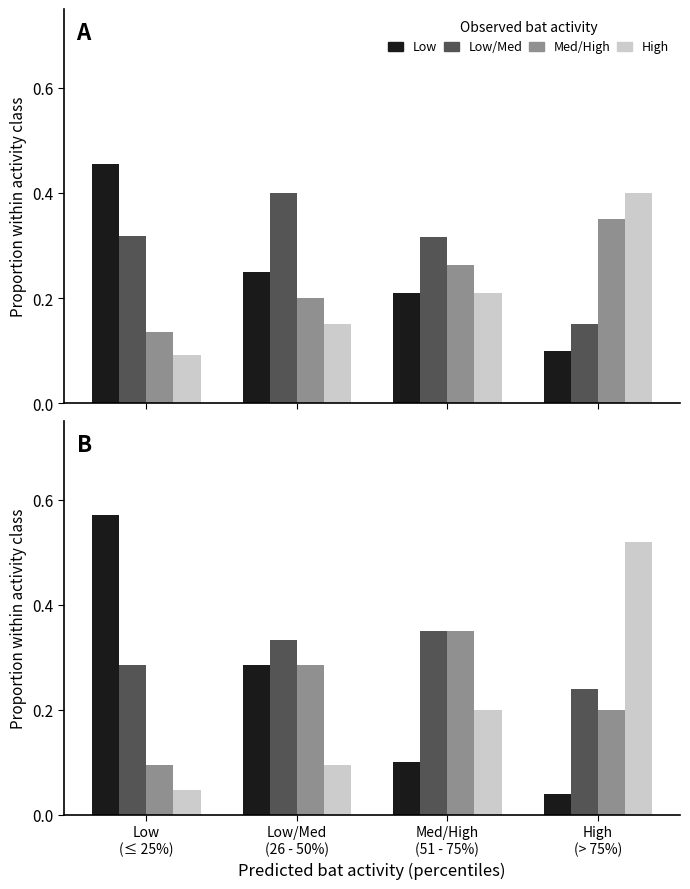

Reading left to right, extract all data points from this chart.

Low: 0.6	0.3	0.1	0.0
Low/Med: 0.3	0.3	0.3	0.2
Med/High: 0.1	0.3	0.3	0.2
High: 0.0	0.1	0.2	0.5